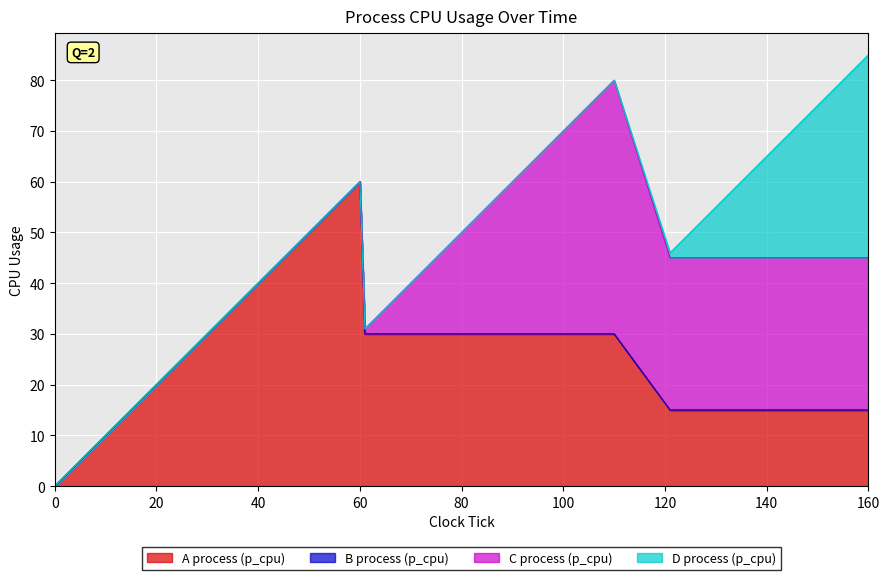

At how many categories does at least one series exceed 59?

1